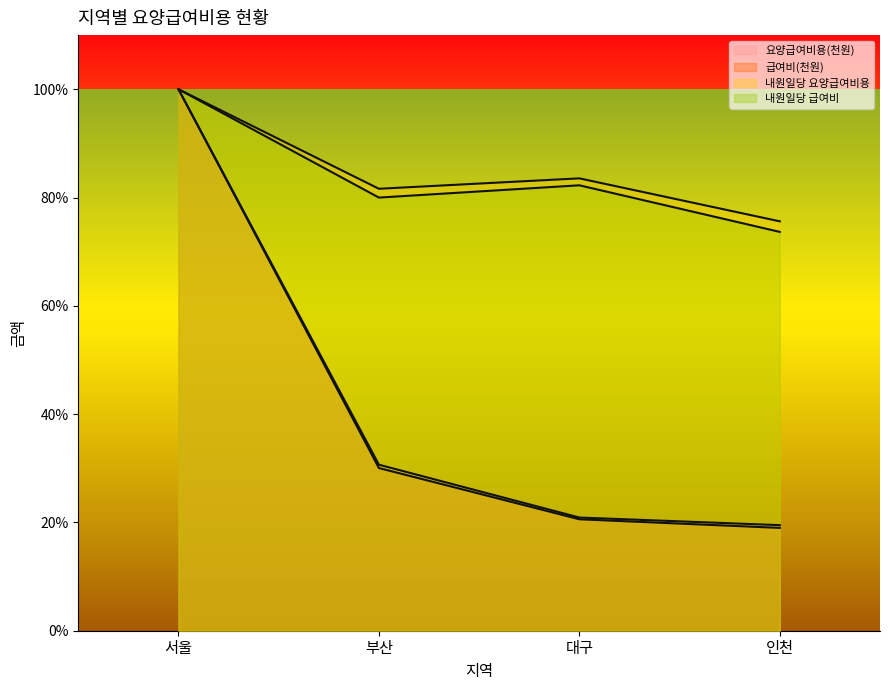

What is the spread (max minus min) of values at 부산?

0.5